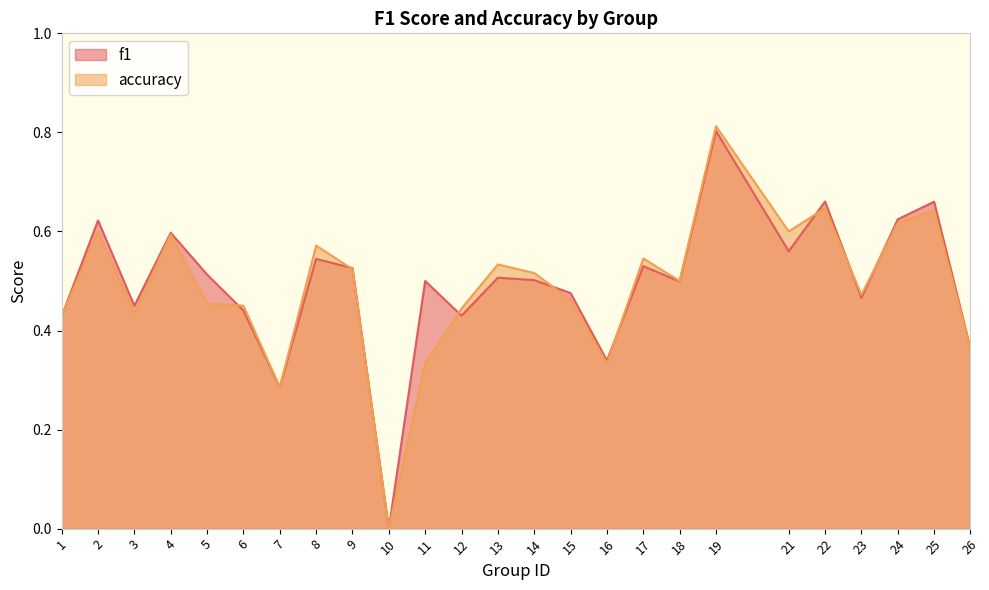

Count the f1 values in the range 0 to 1.

25